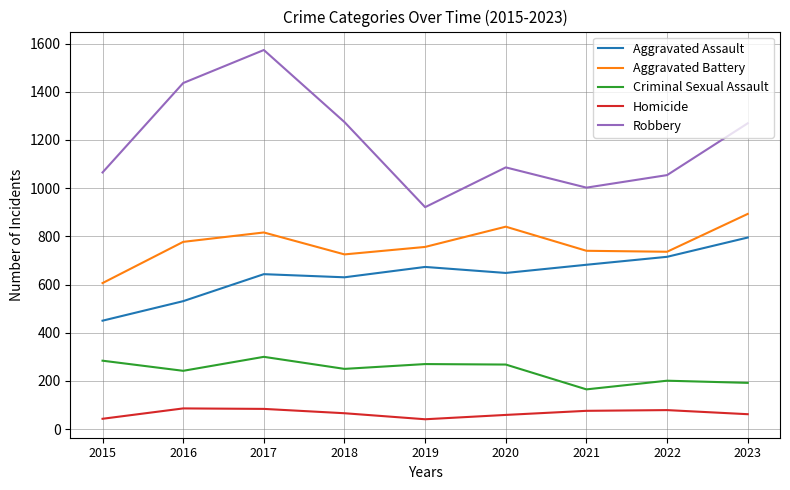

Is the value of Homicide at 2016 greater than the value of Aggravated Battery at 2020?

No